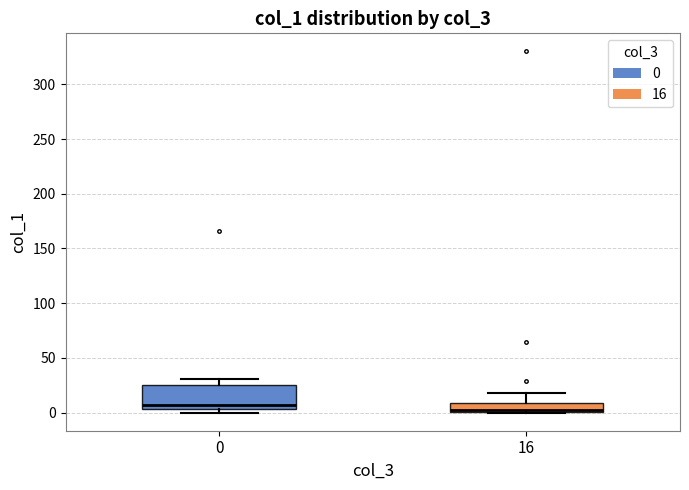

Reading left to right, read every box against the y-axis: the position of its median line, the range the box covers, and the ends of its whiskers. The values are not printed on the chart, so give them approximately, as read against the axis.

0: median 5 (just above the box's lower edge), box 5 to 25, whiskers 0 to 30
16: median 0 (drawn on the box's lower edge), box 0 to 10, whiskers 0 to 20